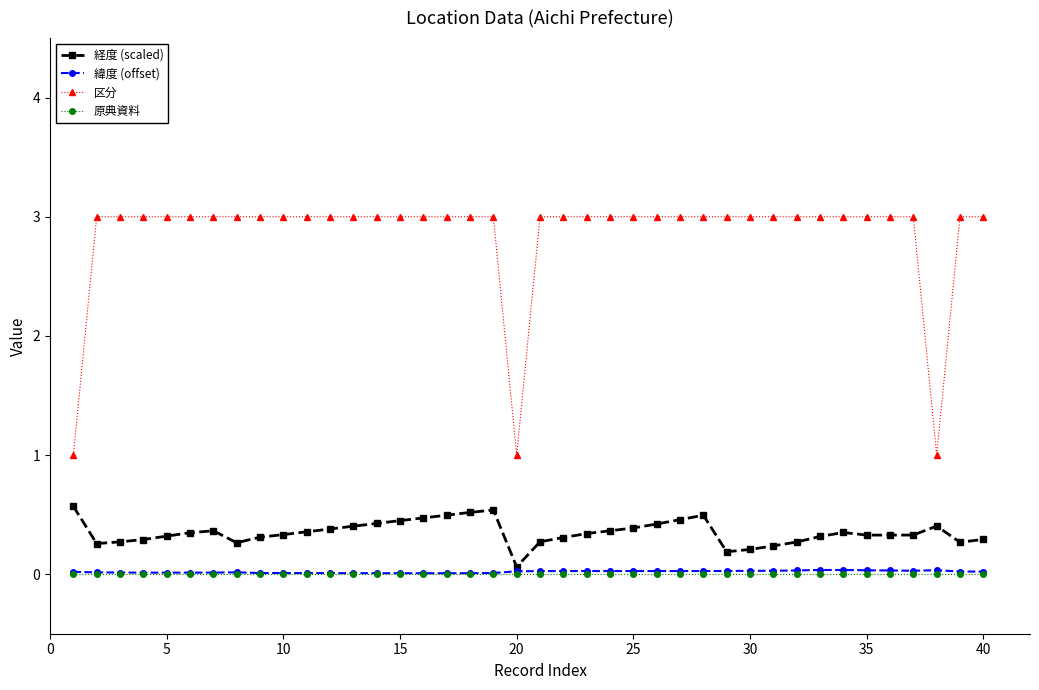

Which series has the largest total across all categories?

区分